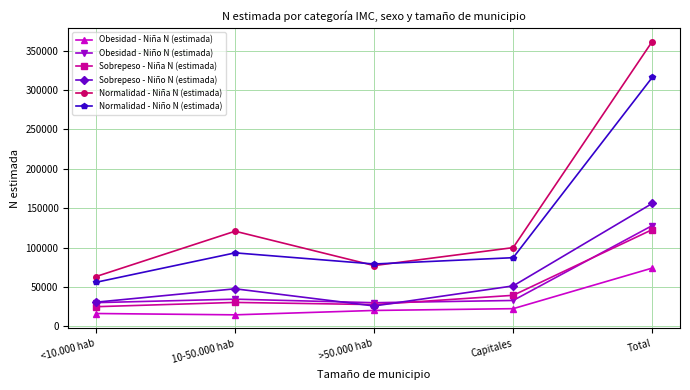

What is the value of the Sobrepeso - Niña N (estimada) point at the 4th from the left?

39521